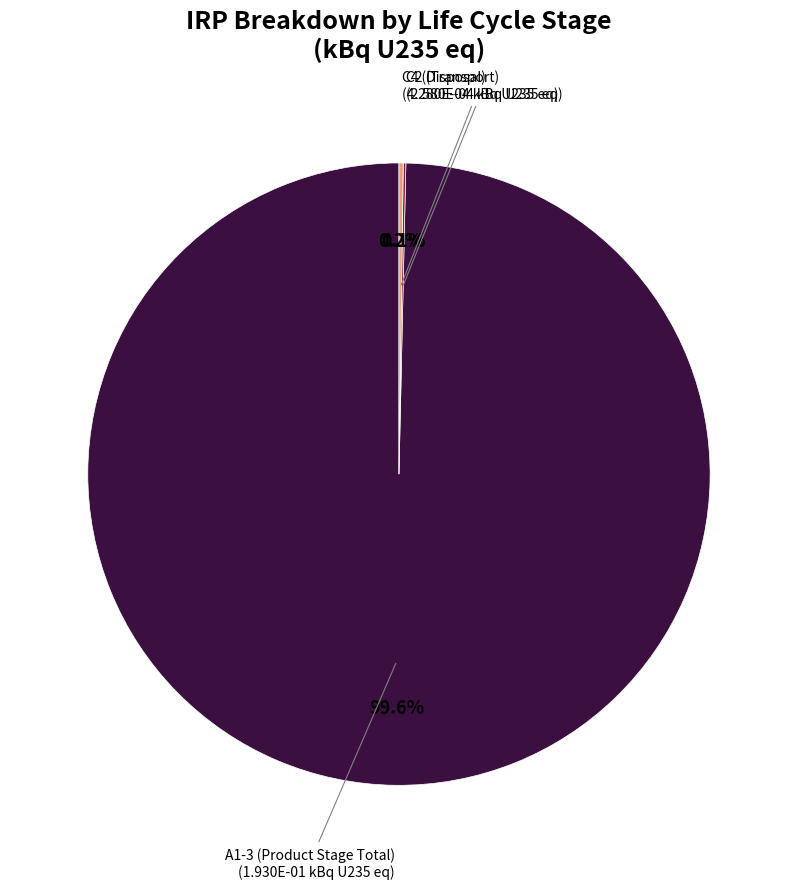

To the nearest percent, what is the difference between the largest and smallest slice percentages?

100%